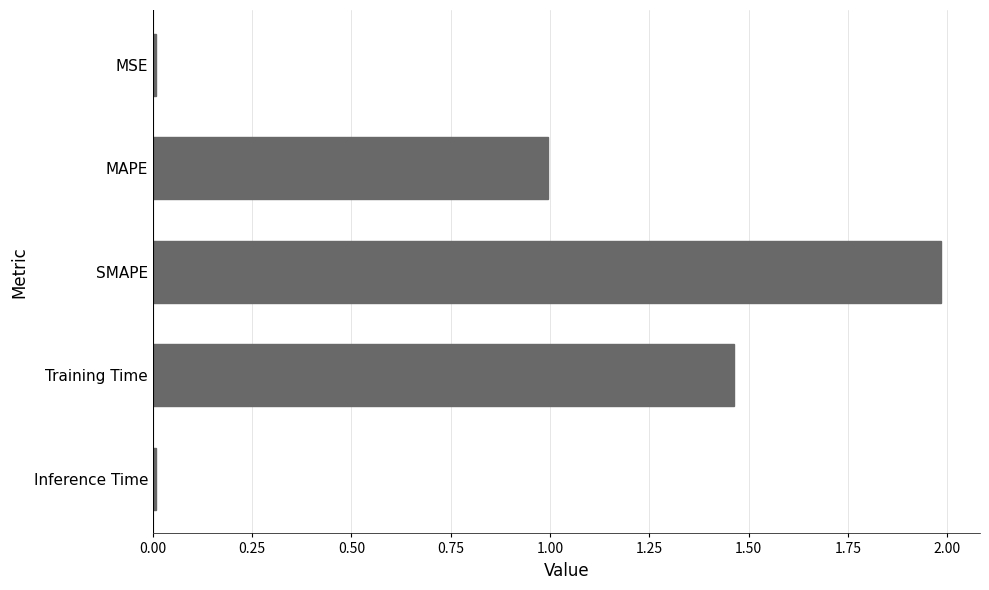

What is the difference between the maximum and second lowest values?

2.0